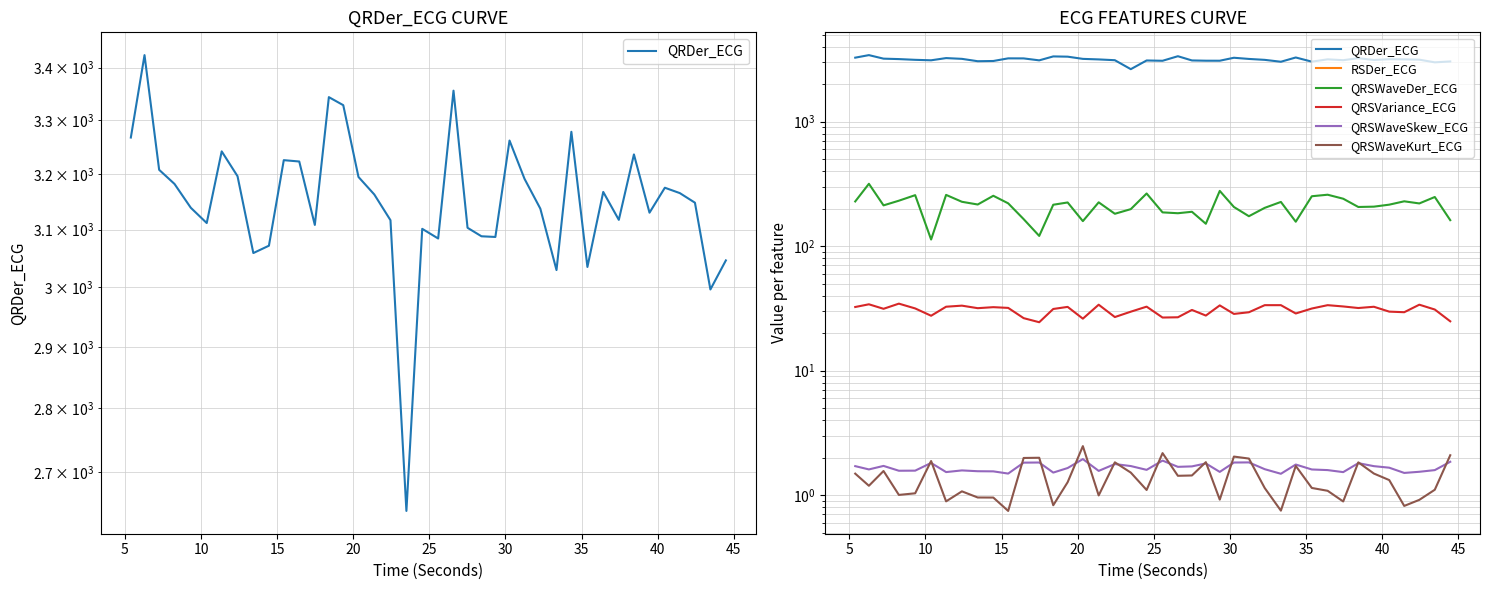

True or false: QRSWaveKurt_ECG and QRSVariance_ECG intersect in this chart.

False